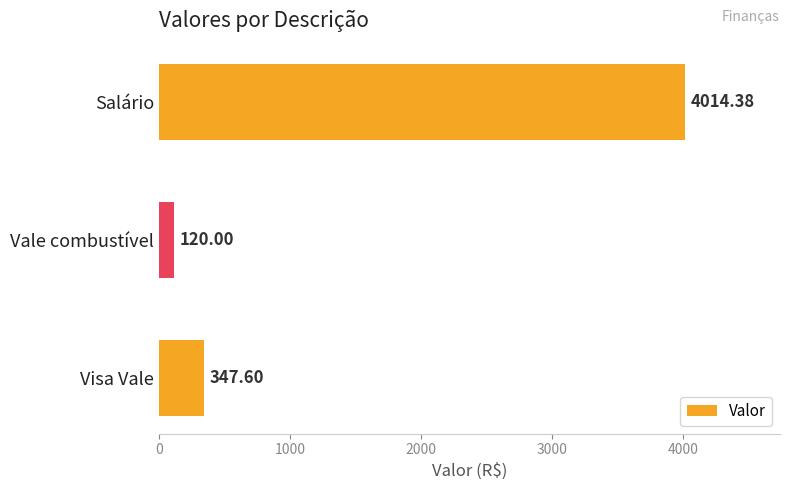

At which label is the value closest to 2067?

Visa Vale